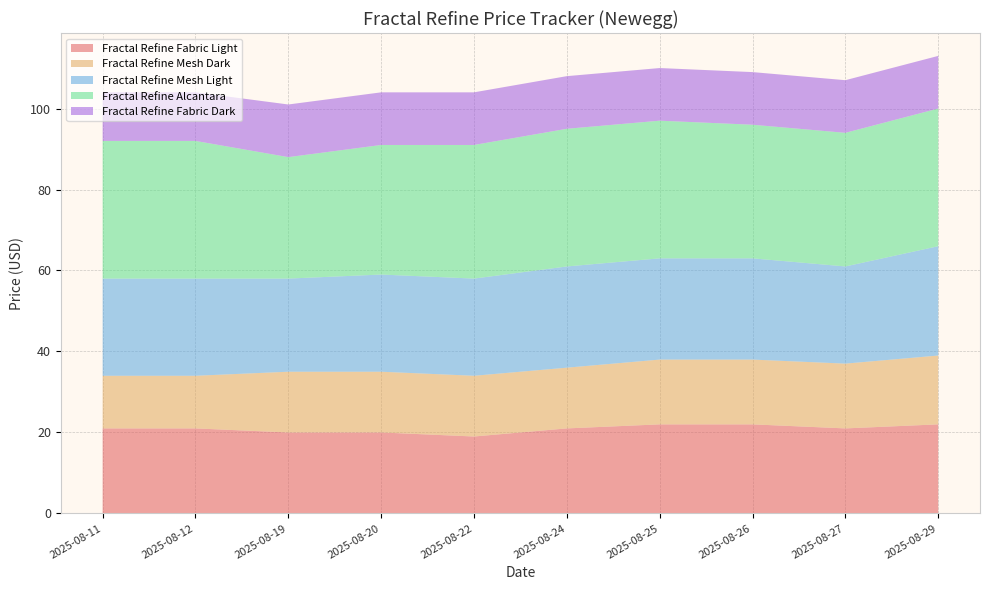

Reading left to right, extract all data points from this chart.

Fractal Refine Fabric Light: 21	21	20	20	19	21	22	22	21	22
Fractal Refine Mesh Dark: 13	13	15	15	15	15	16	16	16	17
Fractal Refine Mesh Light: 24	24	23	24	24	25	25	25	24	27
Fractal Refine Alcantara: 34	34	30	32	33	34	34	33	33	34
Fractal Refine Fabric Dark: 12	12	13	13	13	13	13	13	13	13